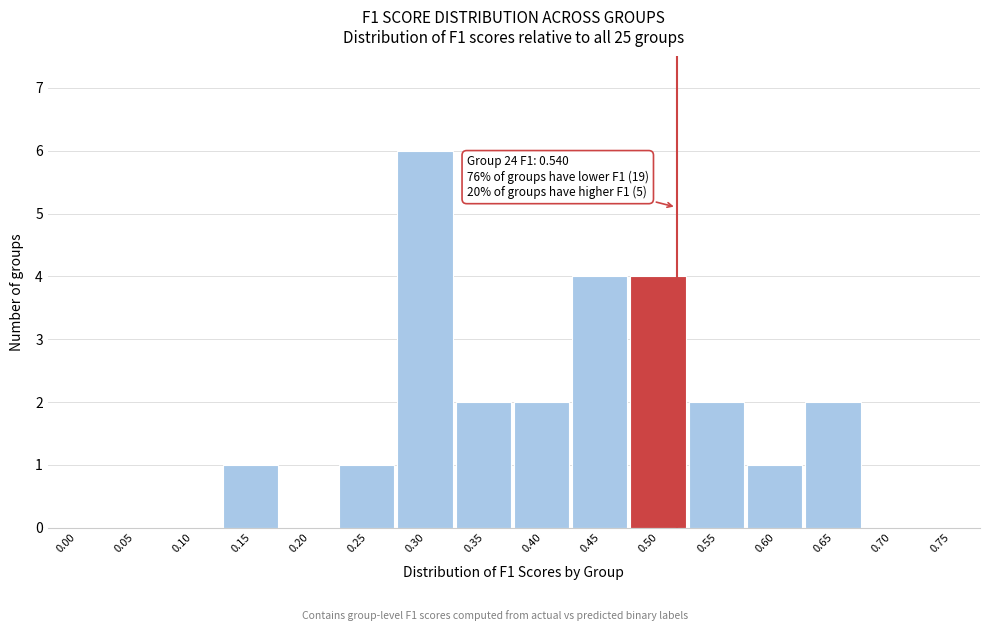

Reading right to left, transcribe all the data shown in this chart.

0.75=0	0.70=0	0.65=2	0.60=1	0.55=2	0.50=4	0.45=4	0.40=2	0.35=2	0.30=6	0.25=1	0.20=0	0.15=1	0.10=0	0.05=0	0.00=0